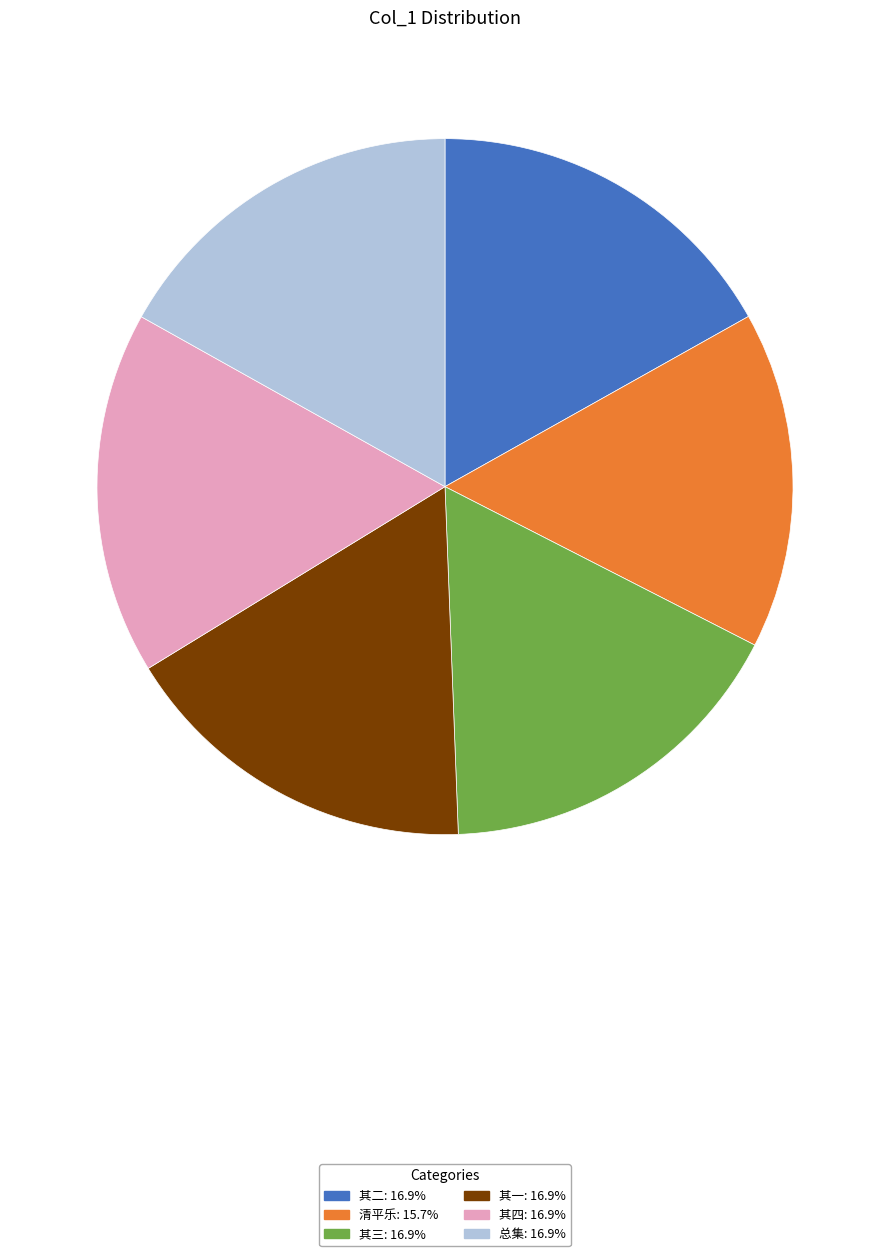

Is there any slice that represents more than half of the pie?

No